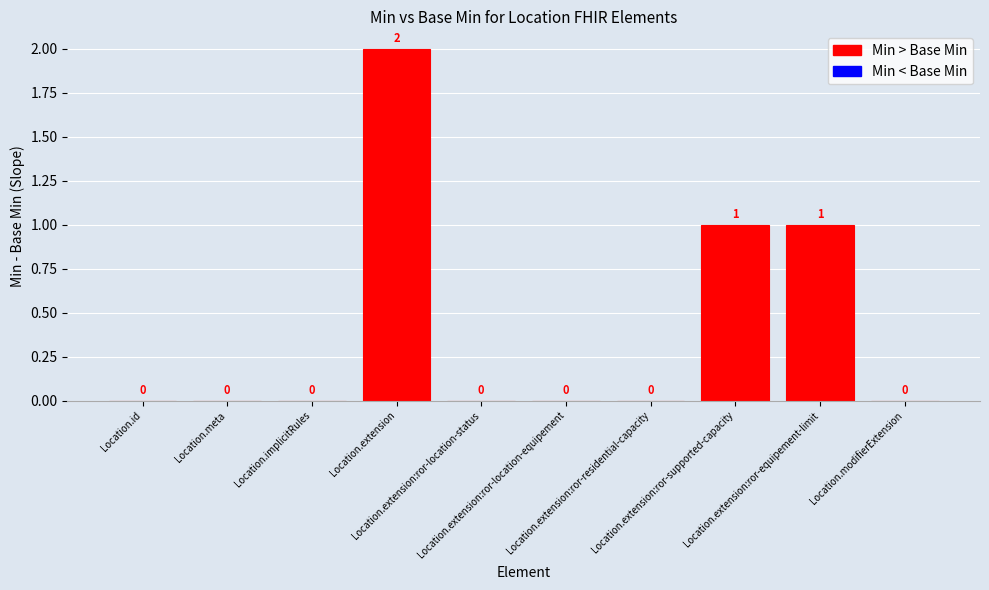

How many values are between 0 and 1?

9